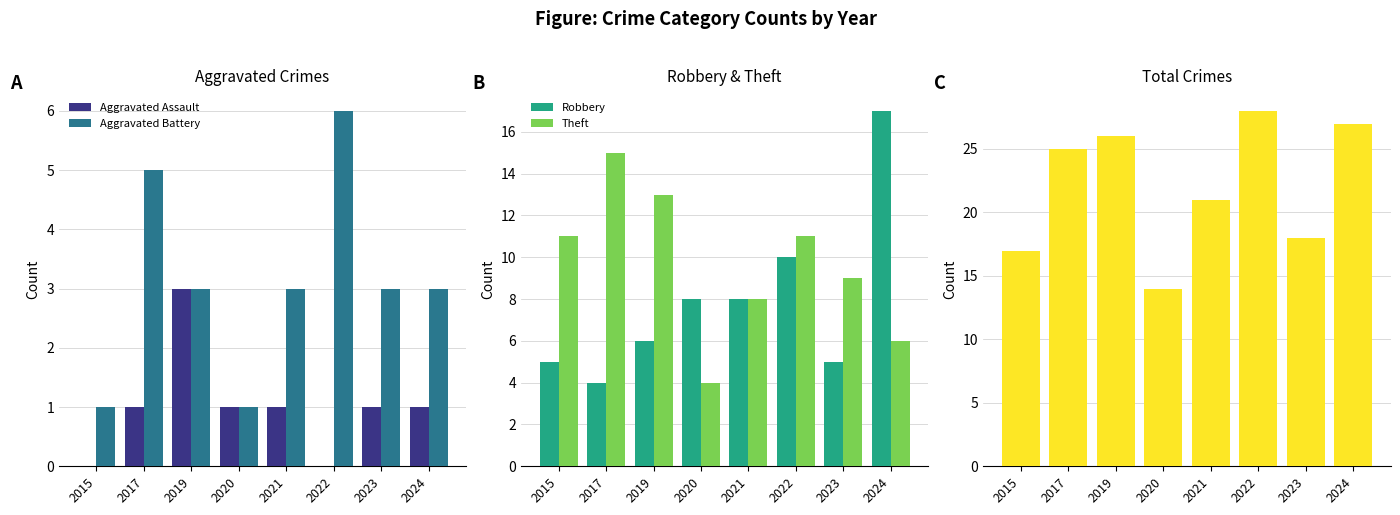

Is the value of Robbery at 2017 greater than the value of Aggravated Assault at 2020?

Yes